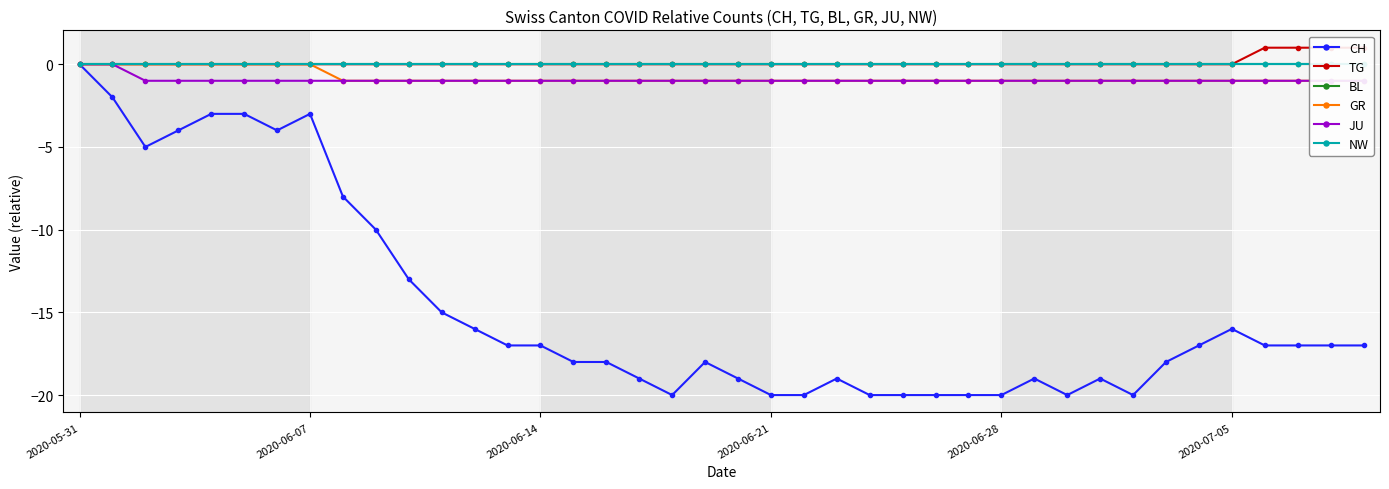

How many data points in CH are above -17?

14